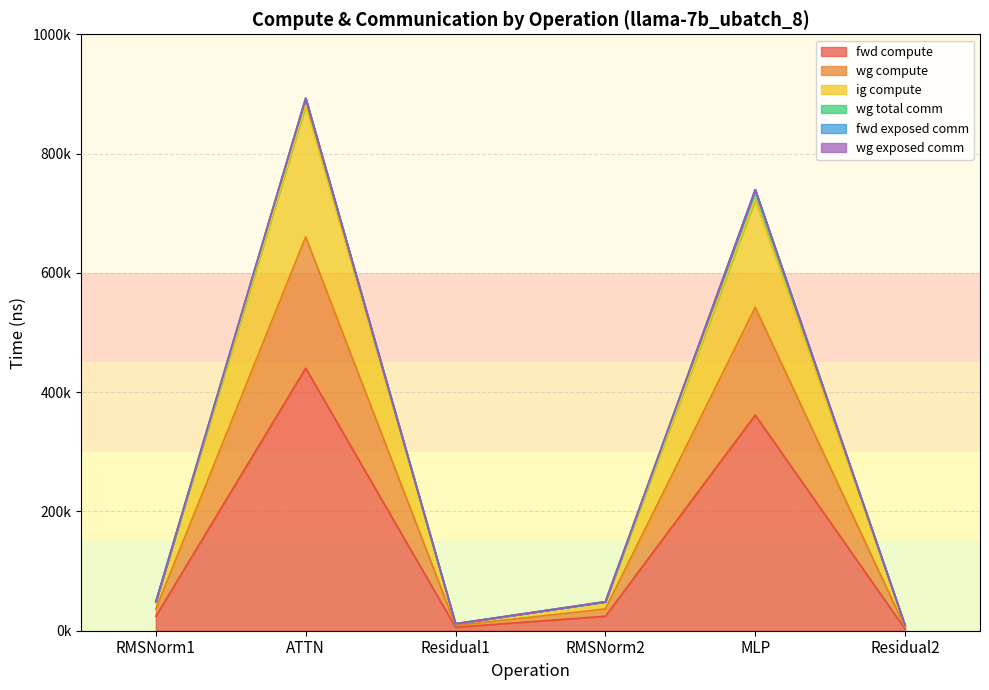

Which category has the highest value in the ig compute series?

ATTN